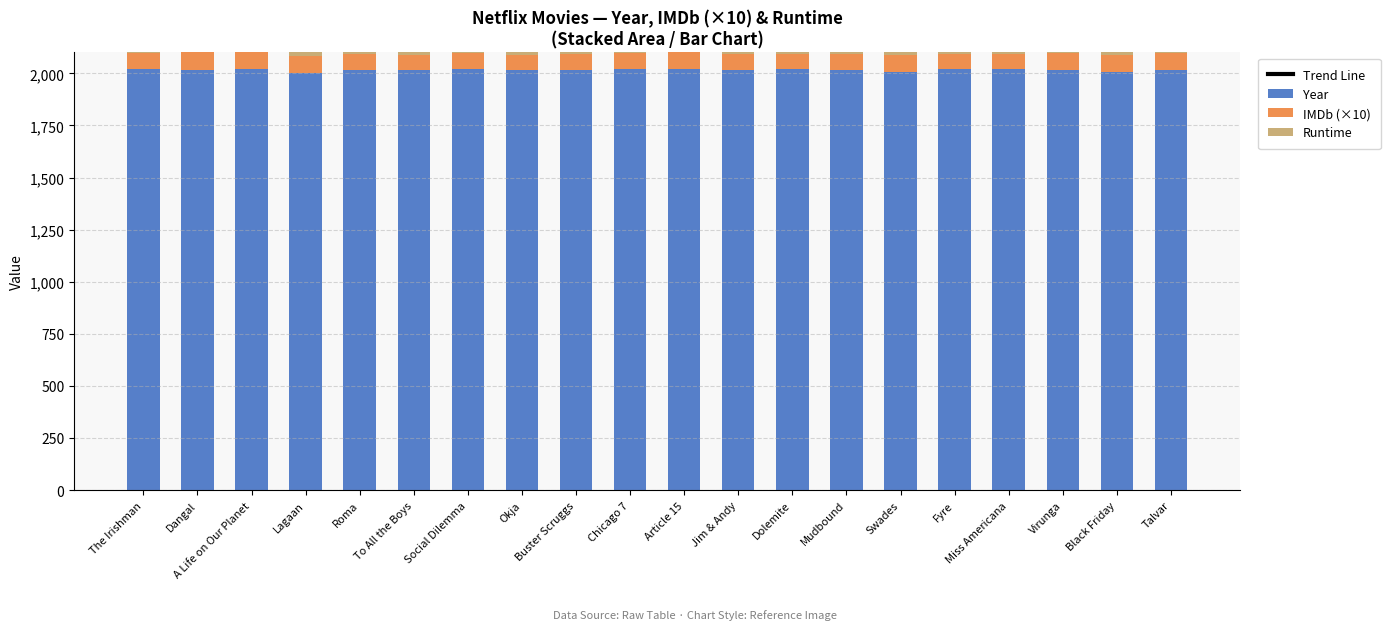

What is the maximum value for Runtime?

224